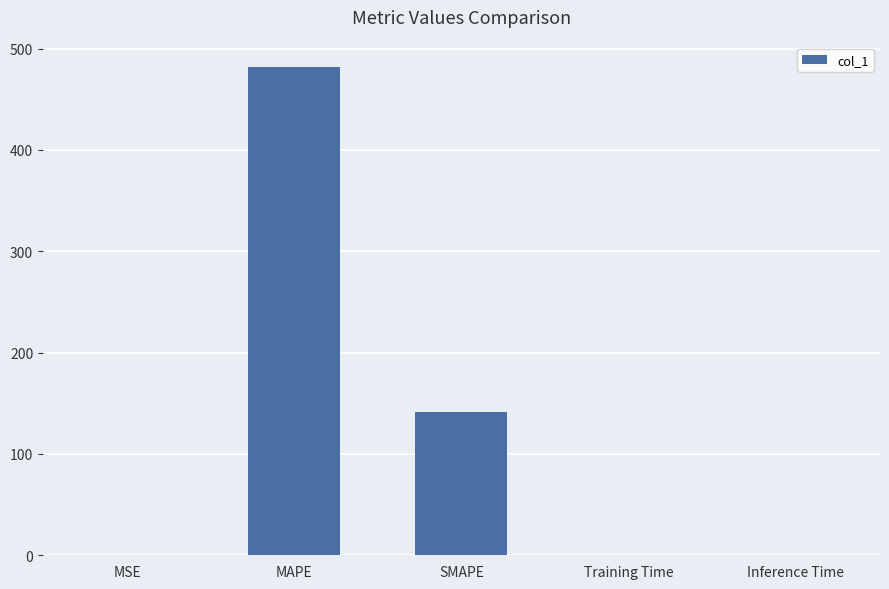

Read the value at MAPE.

482.0